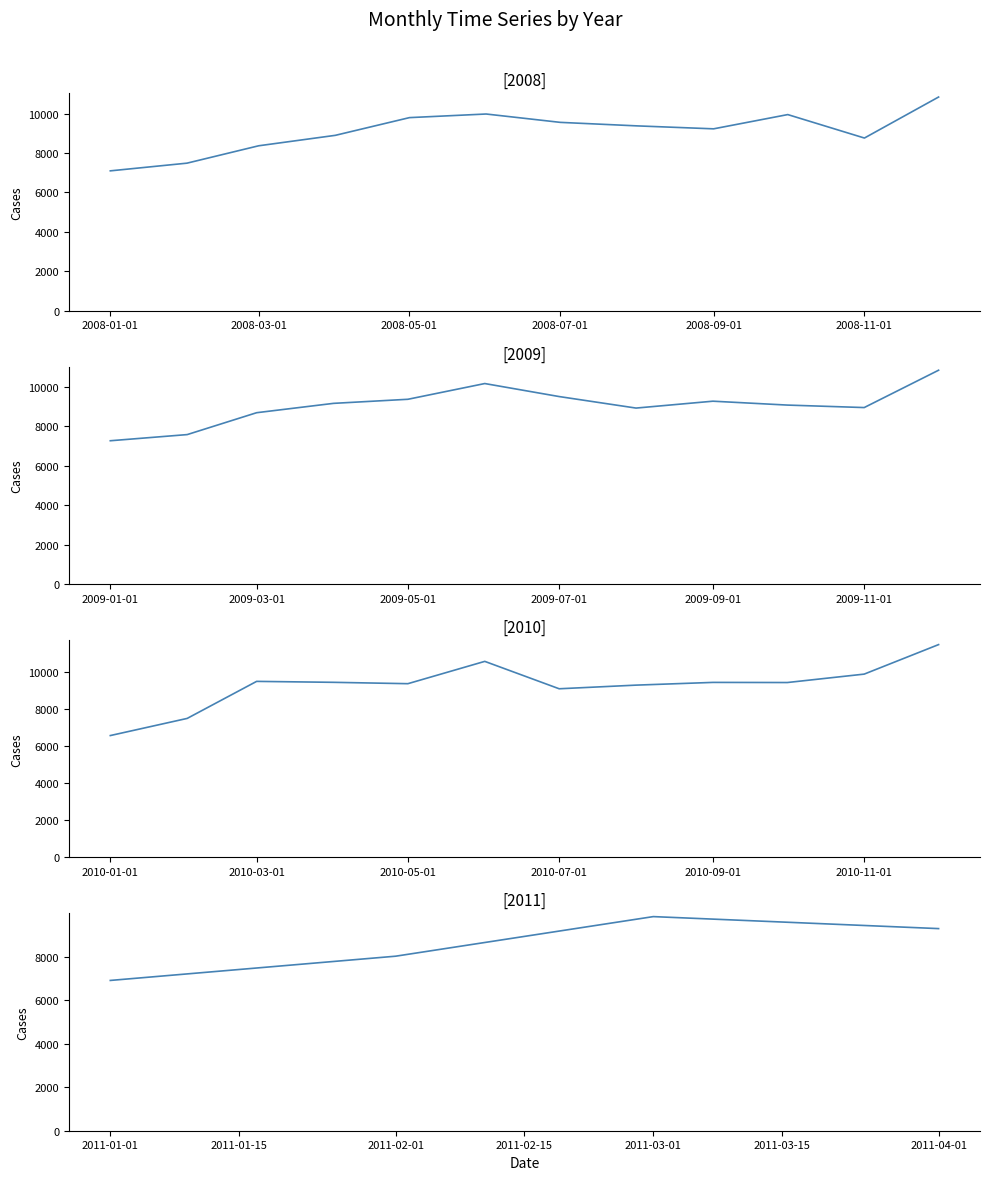

At which category does the data reach its first local peak?

2008-06-01